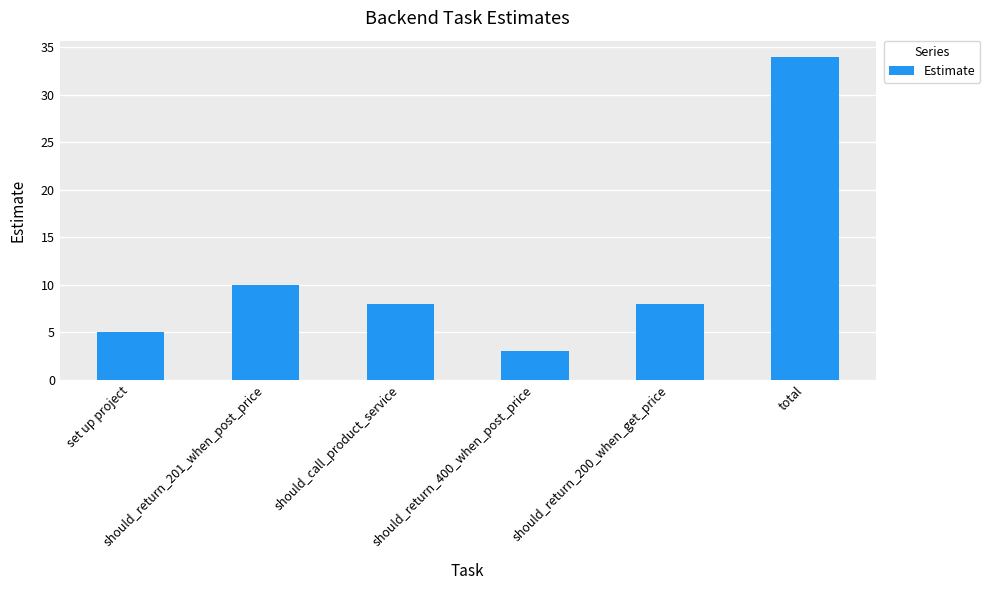

What is the smallest value displayed?

3